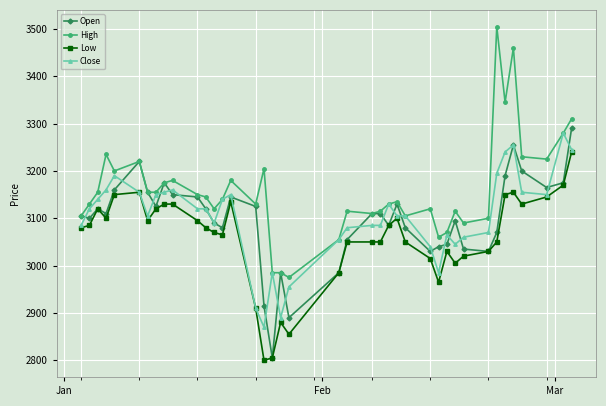

Which series has the widest spread of values?

High